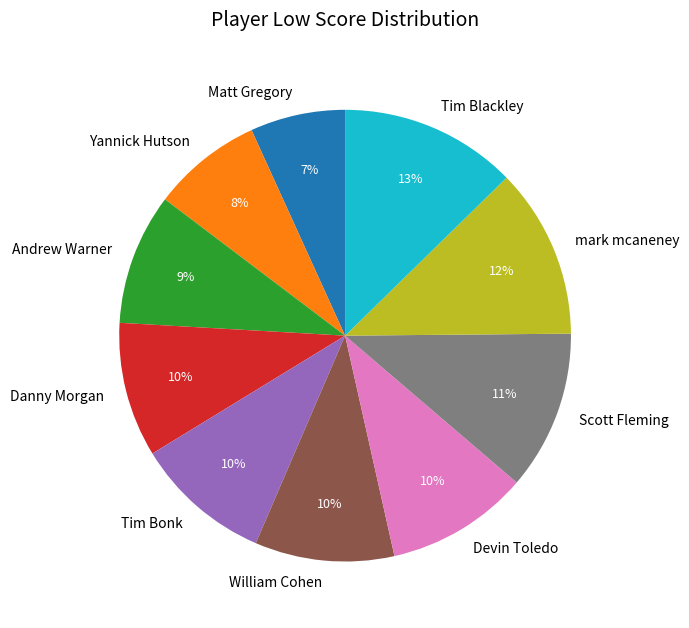

To the nearest percent, what is the combined percentage of Scott Fleming and Tim Bonk?

21%